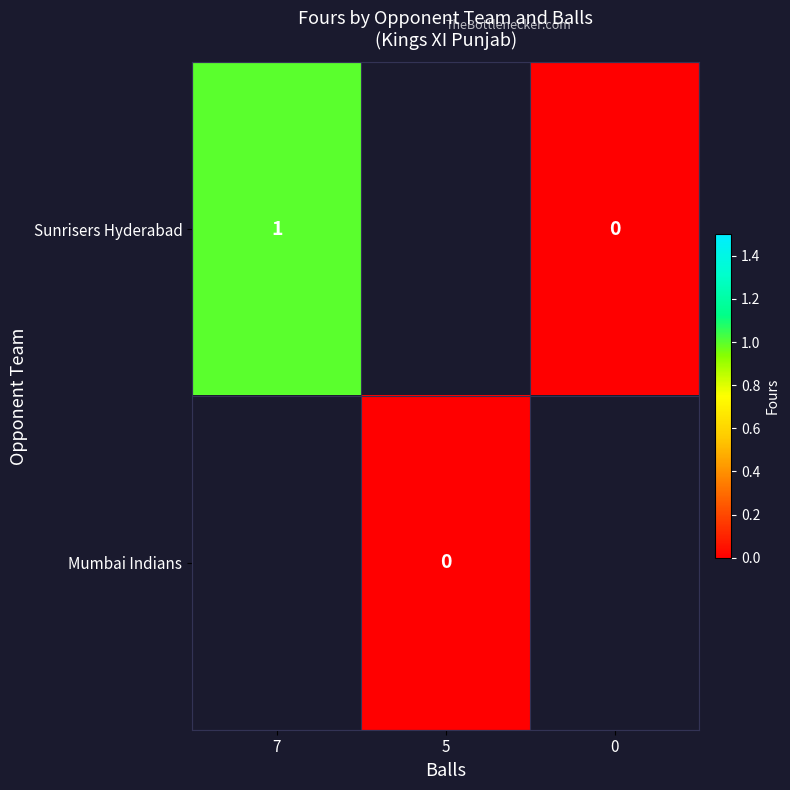

Is it true that Sunrisers Hyderabad equals 2 at 7?

False